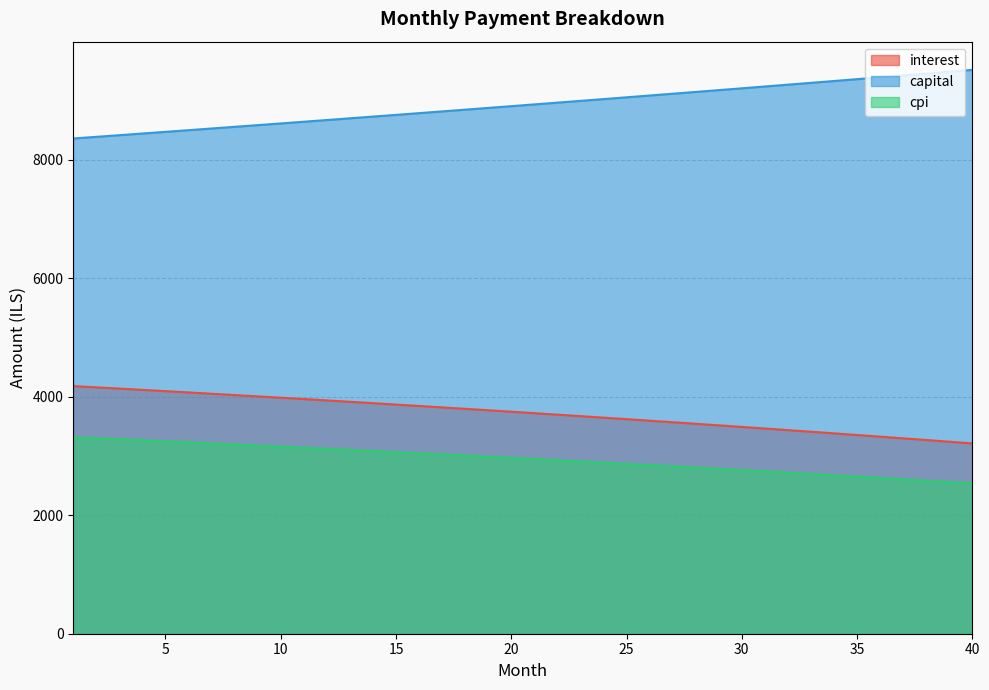

Which series has the largest total across all categories?

capital